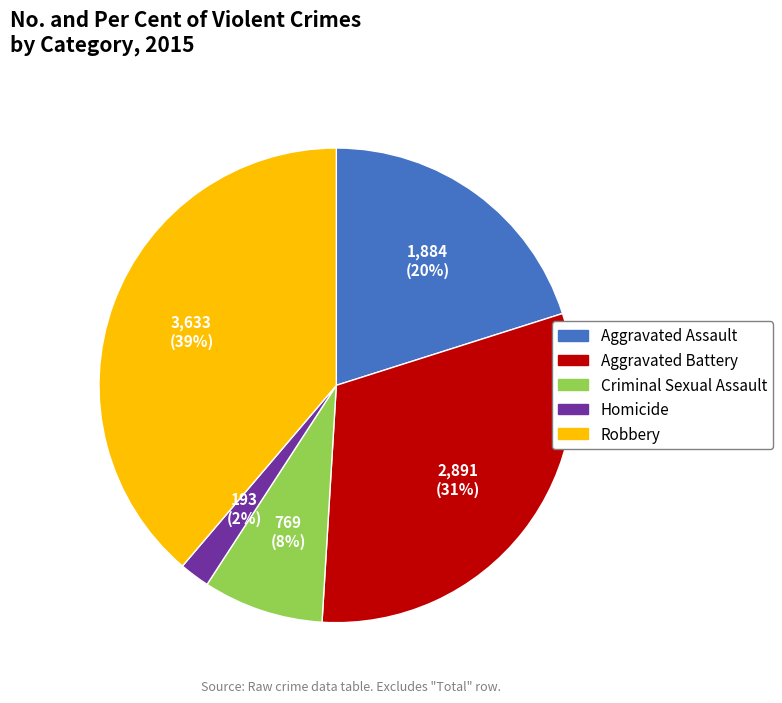

To the nearest percent, what is the combined percentage of Homicide and Criminal Sexual Assault?

10%